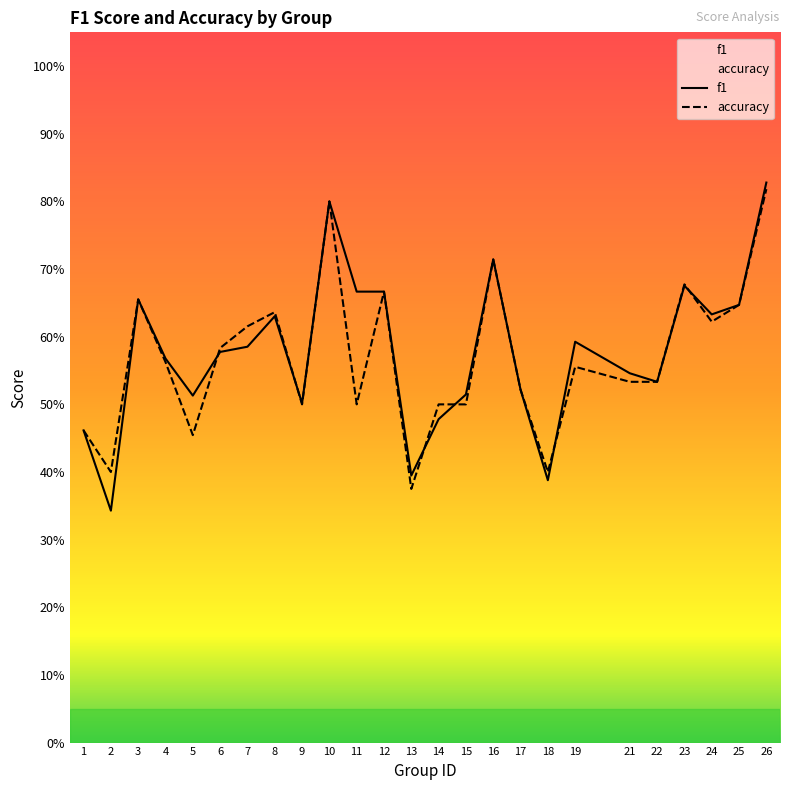

What is the greatest value displayed?

0.8